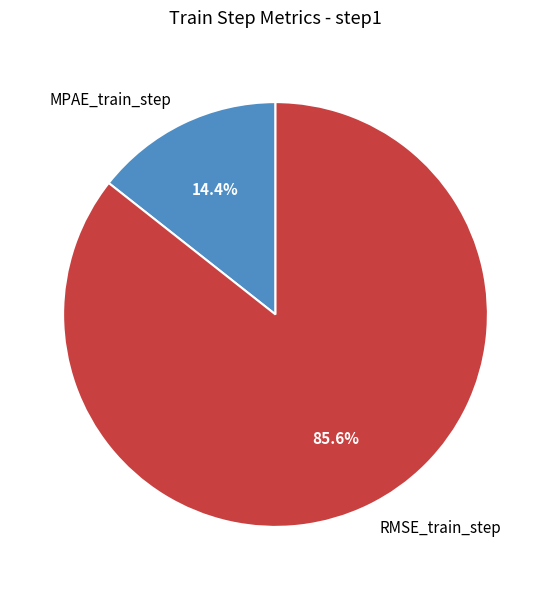

Combined, what portion of the pie is MPAE_train_step and RMSE_train_step?

100.0%